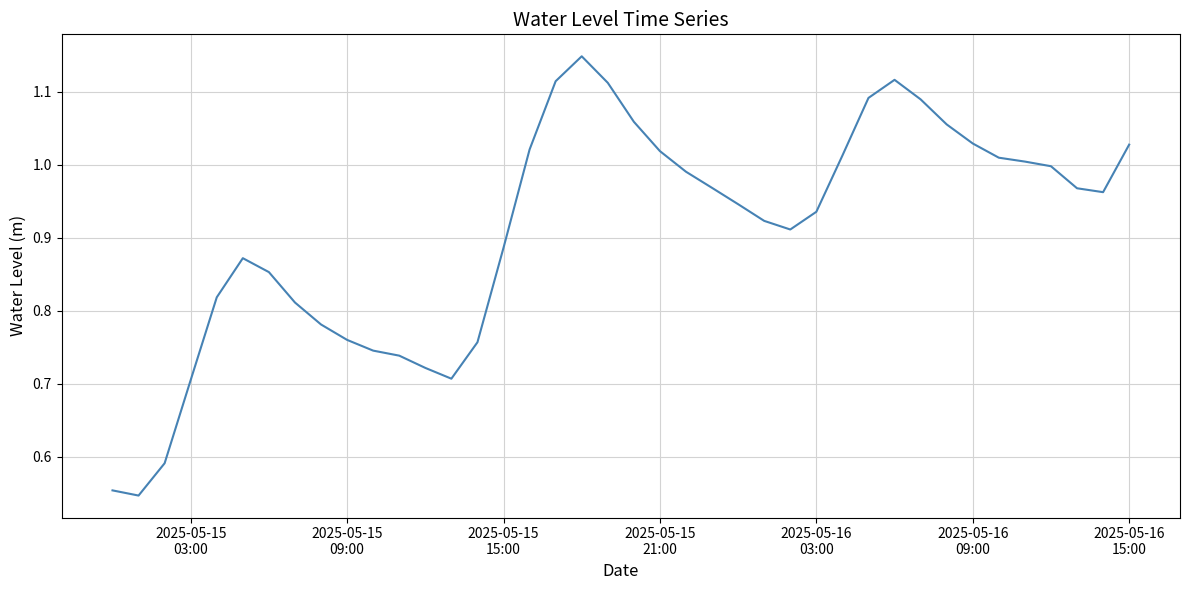

What is the minimum value shown in the chart?

0.5